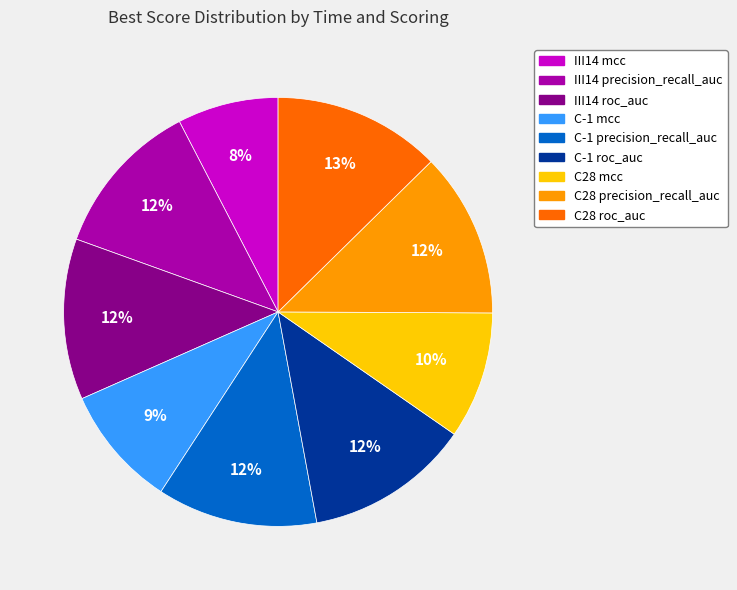

Does any single category account for the majority?

No